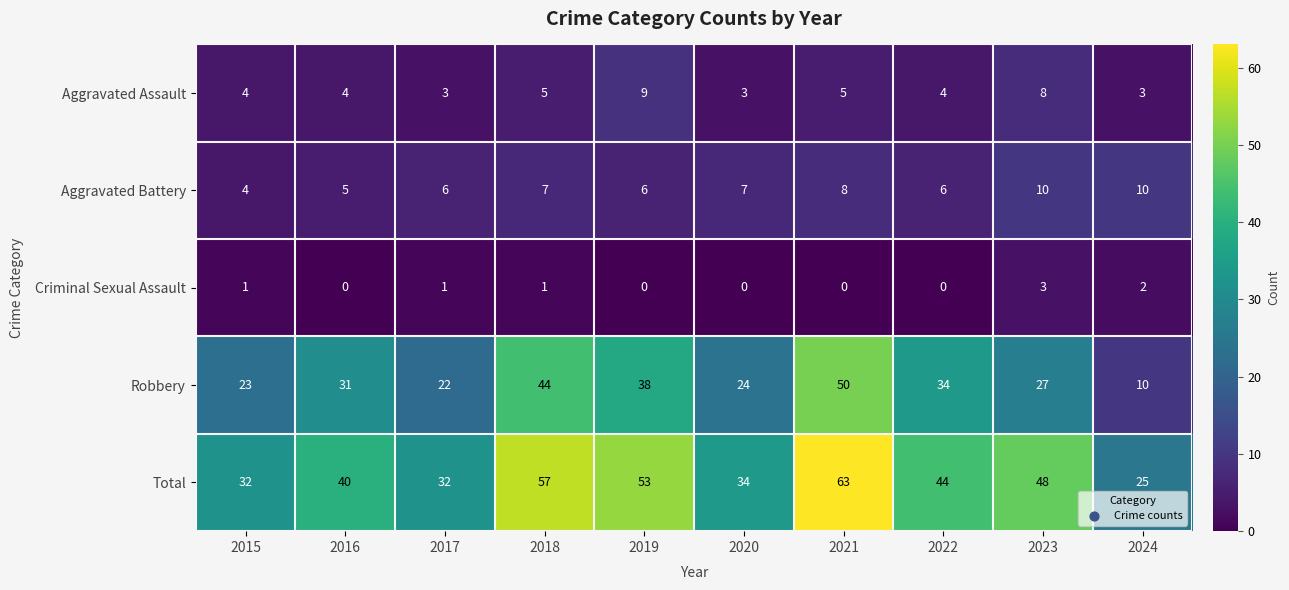

Is it true that Aggravated Battery equals 10 at 2019?

False